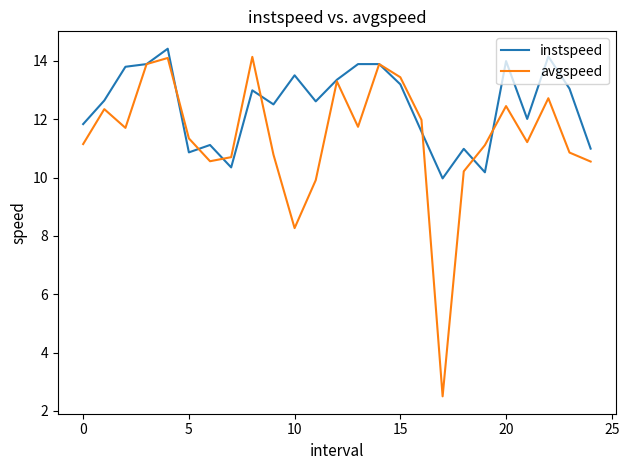

Which series has the widest spread of values?

avgspeed